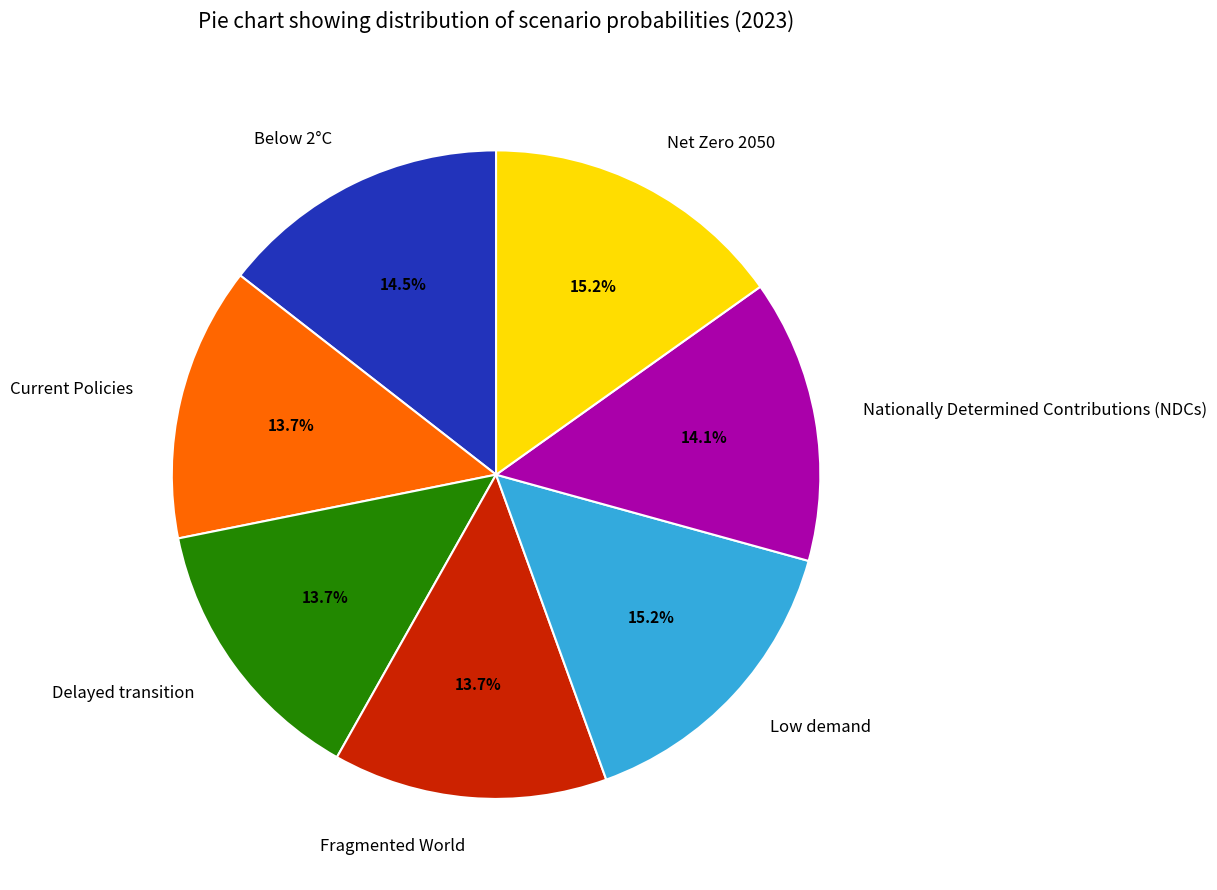

Does Fragmented World account for over 50% of the chart?

No